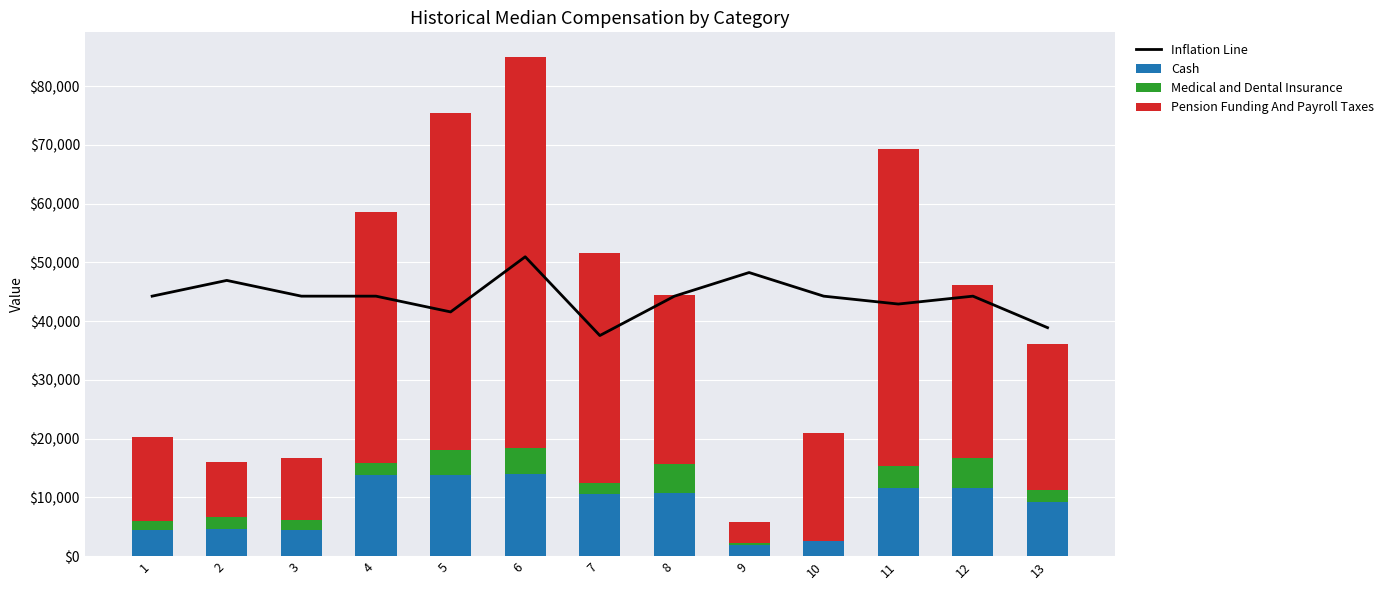

What is the sum of all Pension Funding And Payroll Taxes values?

398737.7